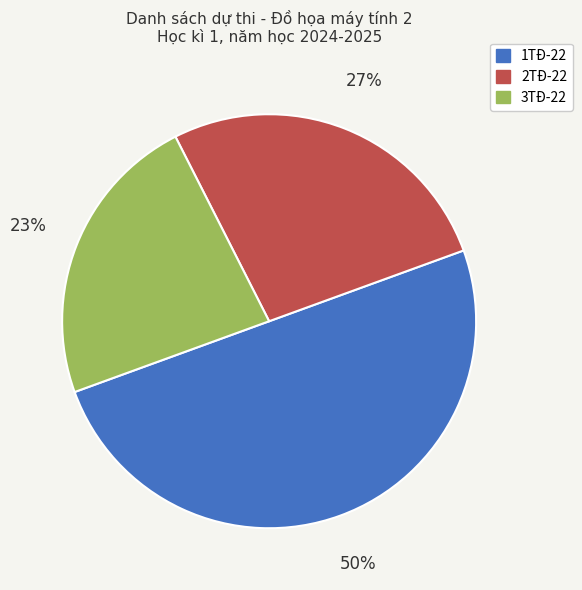

Does 3TĐ-22 represent more than half of the total?

No